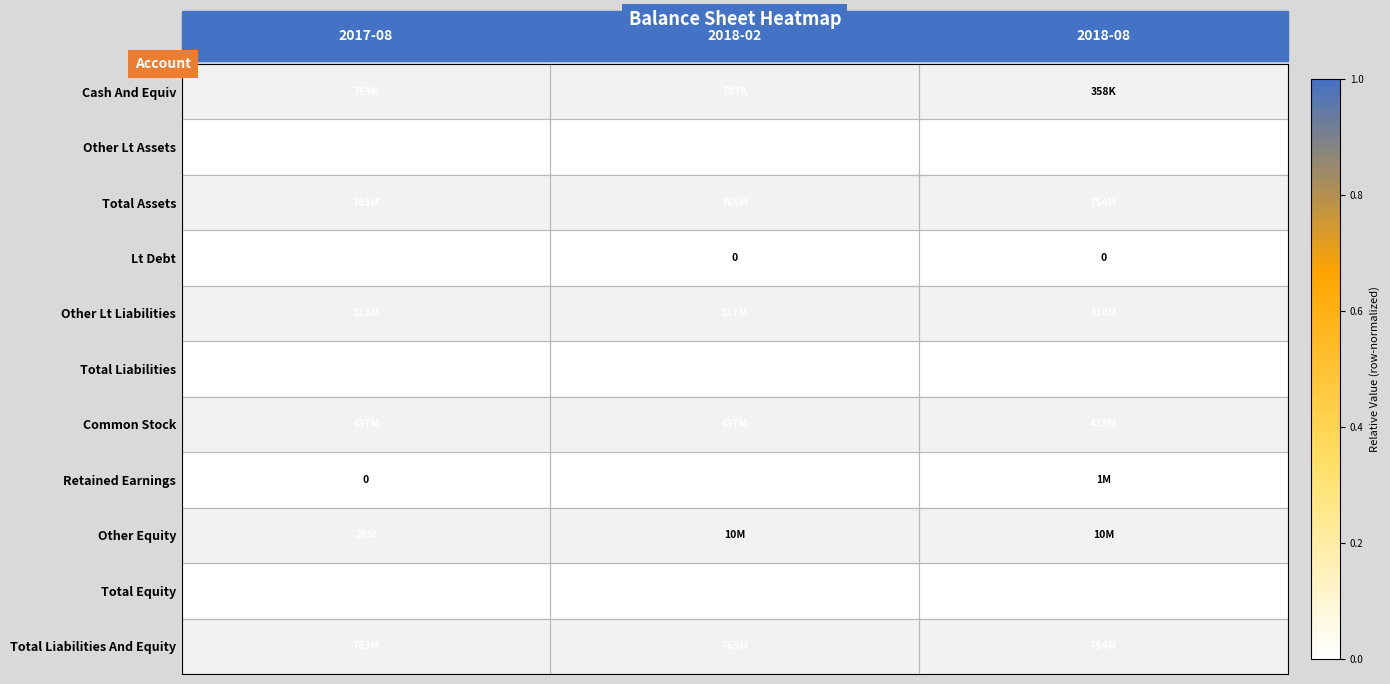

How many data points does each series have?

3